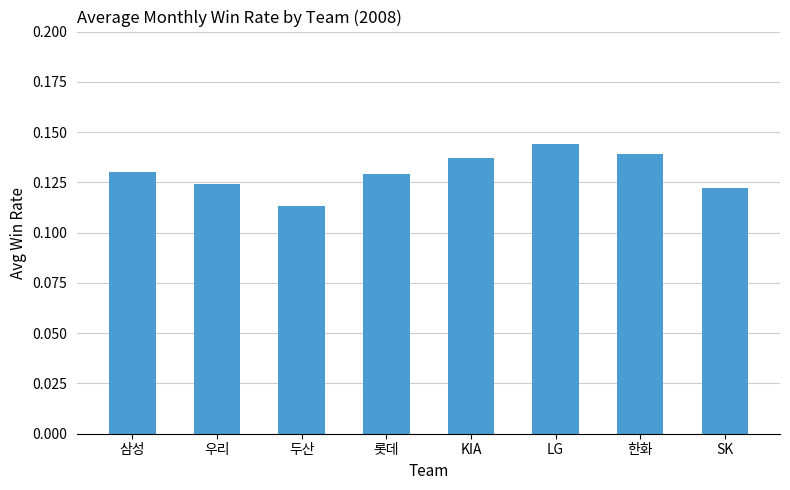

Which category has the highest value across all series?

LG